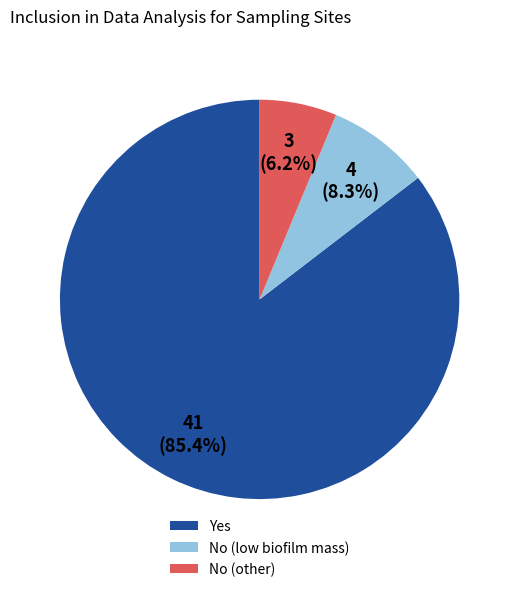

Rank the categories by value from lowest to highest.

No (other), No (low biofilm mass), Yes